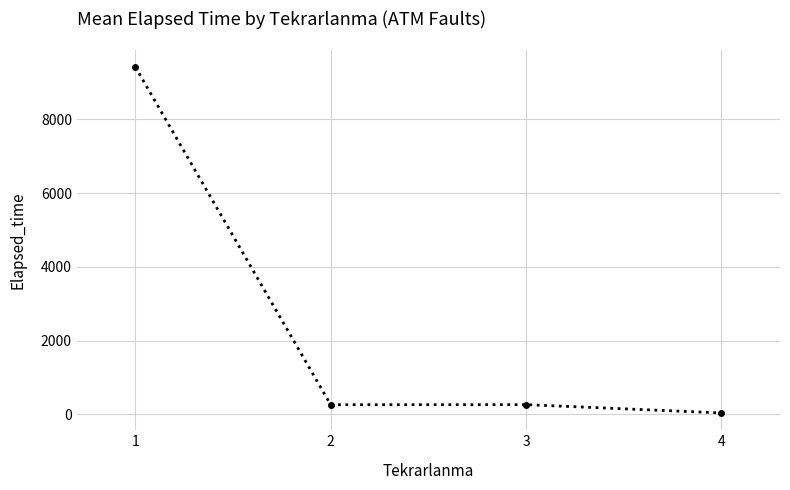

True or false: the data has more than 1 interior local peaks.

False